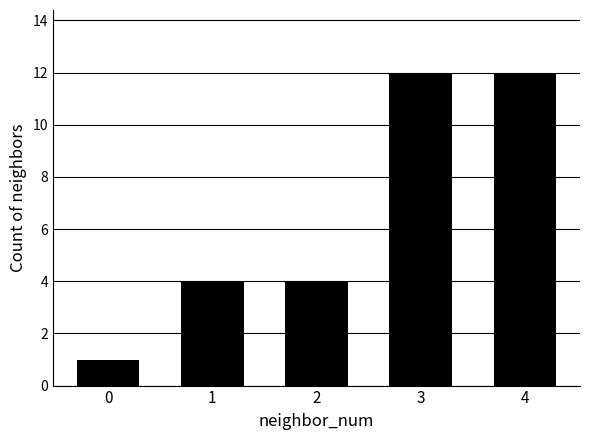

How many categories are shown in the chart?

5